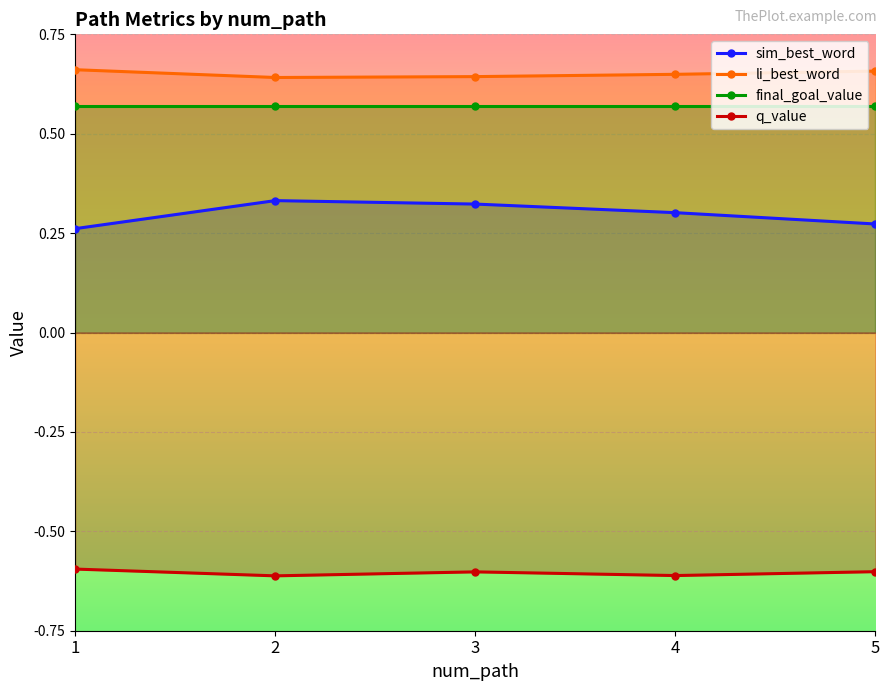

At which label is sim_best_word closest to 0?

1